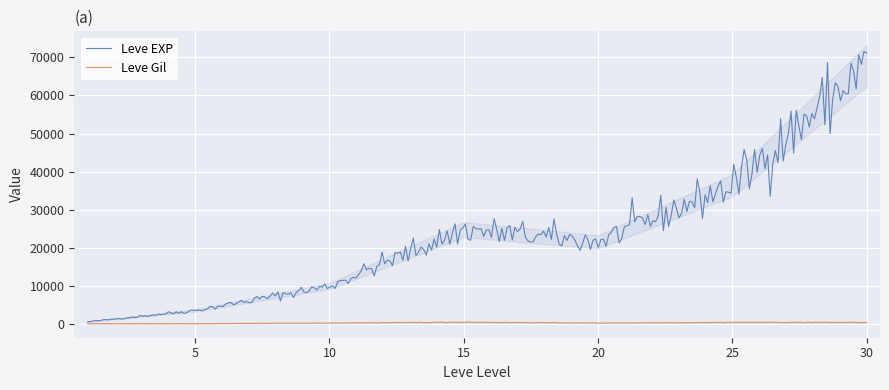

What is the difference between the maximum and second lowest values in the Leve EXP series?

70792.7